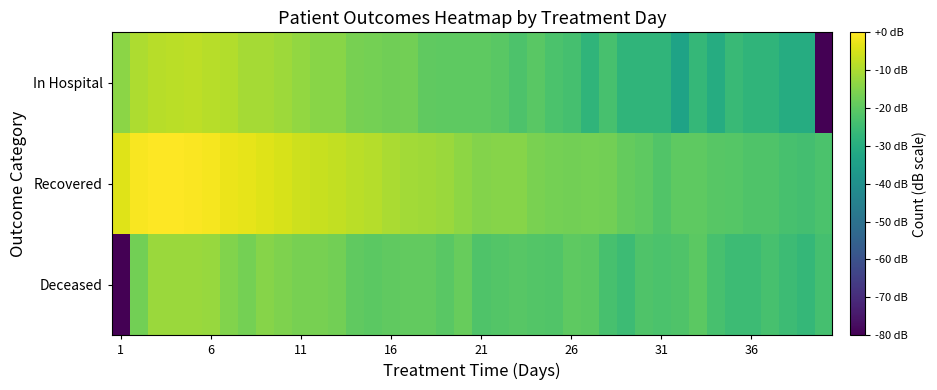

Reading right to left, what are all the values shown in this chart?

Deceased: -23.6	-26.6	-25.1	-23.2	-25.1	-25.1	-23.2	-20.2	-22.1	-22.8	-22.1	-25.1	-23.2	-20.2	-19.8	-21.8	-21.5	-20.8	-21.5	-22.1	-18.5	-20.4	-19.1	-19.3	-19.4	-20.2	-19.4	-17.0	-16.3	-16.3	-15.3	-14.4	-16.6	-15.1	-12.5	-12.1	-12.1	-11.9	-17.0	-80.0
Recovered: -22.8	-24.0	-23.2	-22.1	-22.1	-21.0	-20.8	-19.8	-20.0	-21.8	-19.8	-19.0	-17.0	-16.8	-17.0	-16.6	-15.9	-14.6	-14.5	-14.9	-13.5	-12.0	-11.4	-11.2	-10.1	-8.9	-8.4	-7.4	-6.7	-6.0	-4.7	-4.1	-3.0	-2.2	-1.2	-0.6	0.0	-0.3	-0.7	-3.9
In Hospital: -80.0	-30.6	-30.6	-27.6	-27.6	-25.8	-30.6	-26.6	-33.6	-27.6	-27.6	-27.6	-23.2	-27.6	-23.6	-22.8	-20.6	-22.4	-20.4	-20.0	-19.8	-19.8	-19.4	-17.0	-17.3	-16.6	-16.4	-14.2	-14.3	-12.9	-11.7	-10.9	-10.8	-9.1	-8.6	-8.1	-8.3	-8.7	-9.9	-13.9